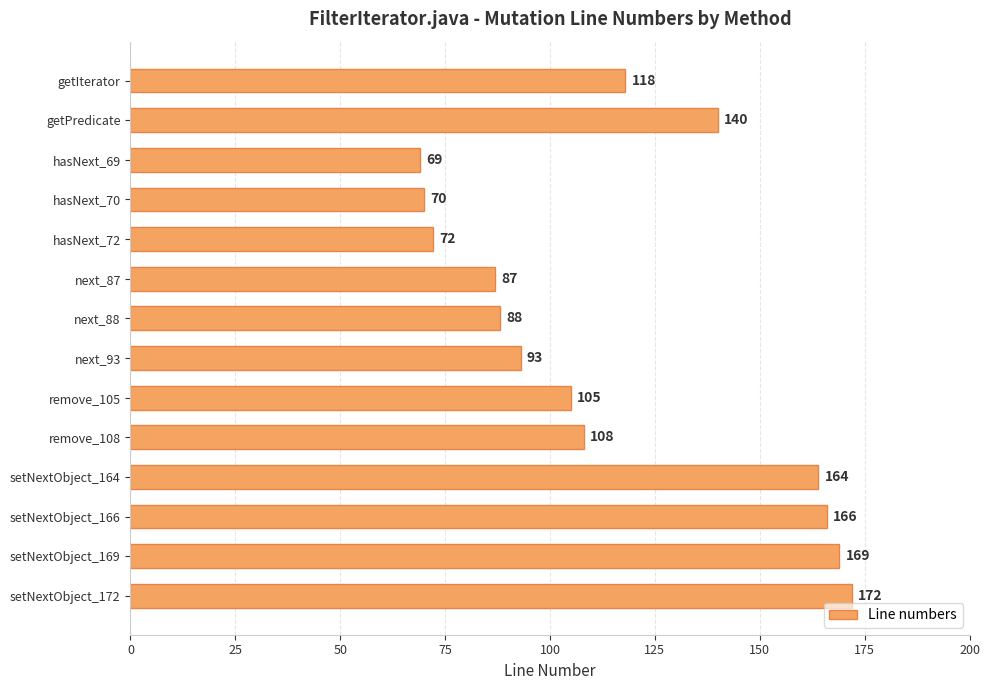

What is the label of the 5th bar from the bottom?

remove_108